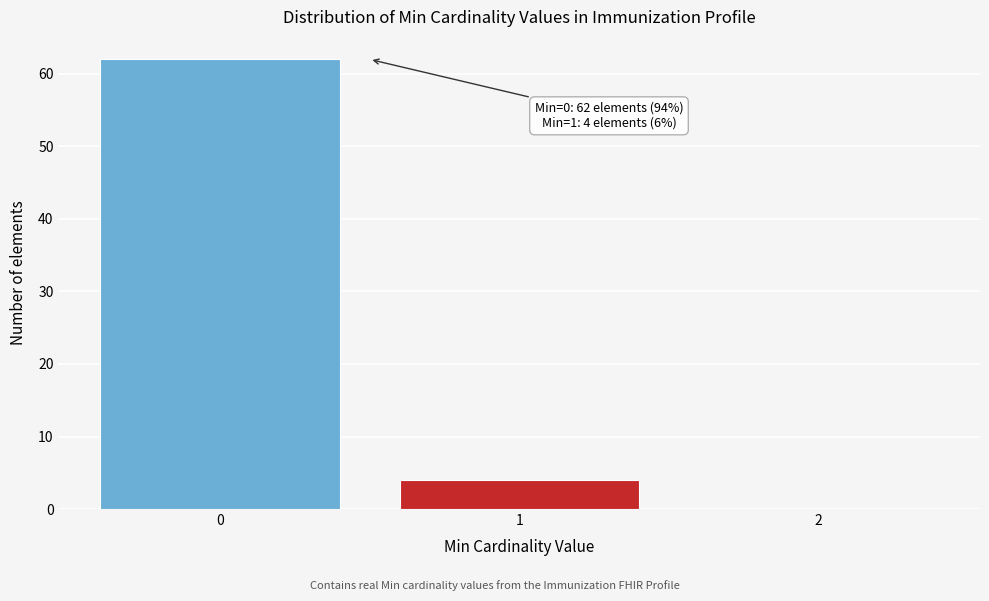

Which range on the x-axis has the tallest bar?

-0.5 to 0.5